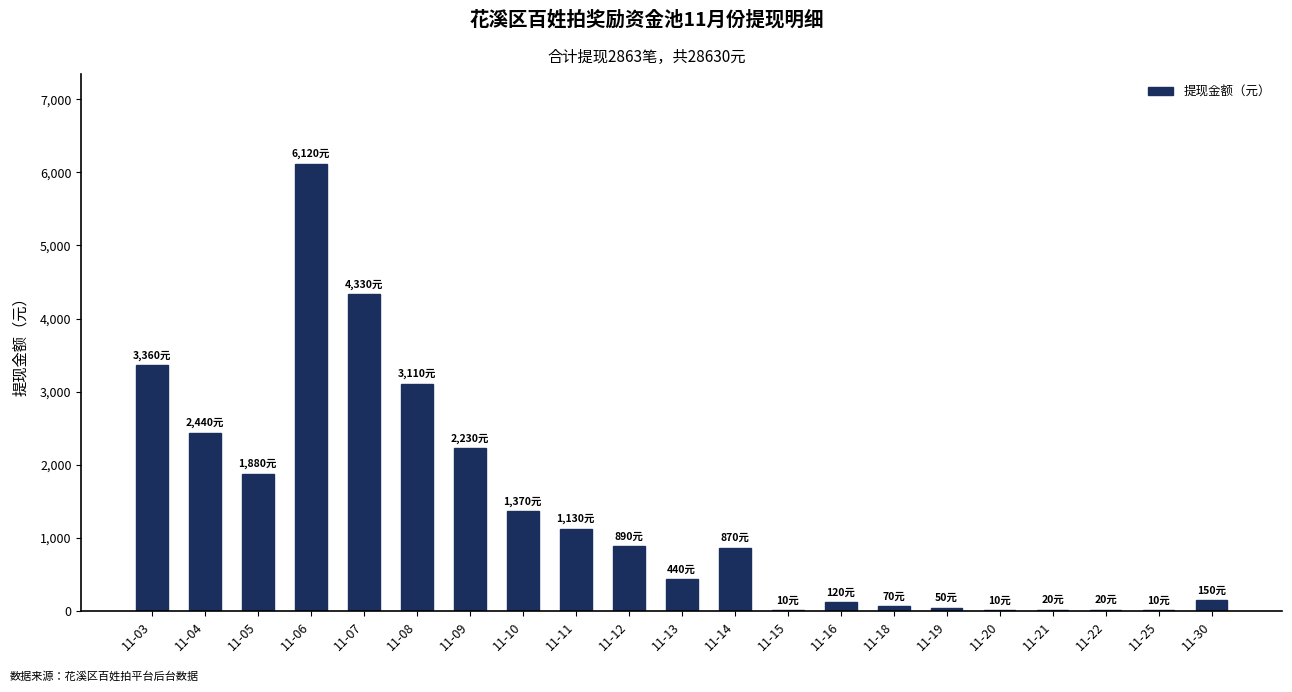

Which category has the highest value across all series?

11-06